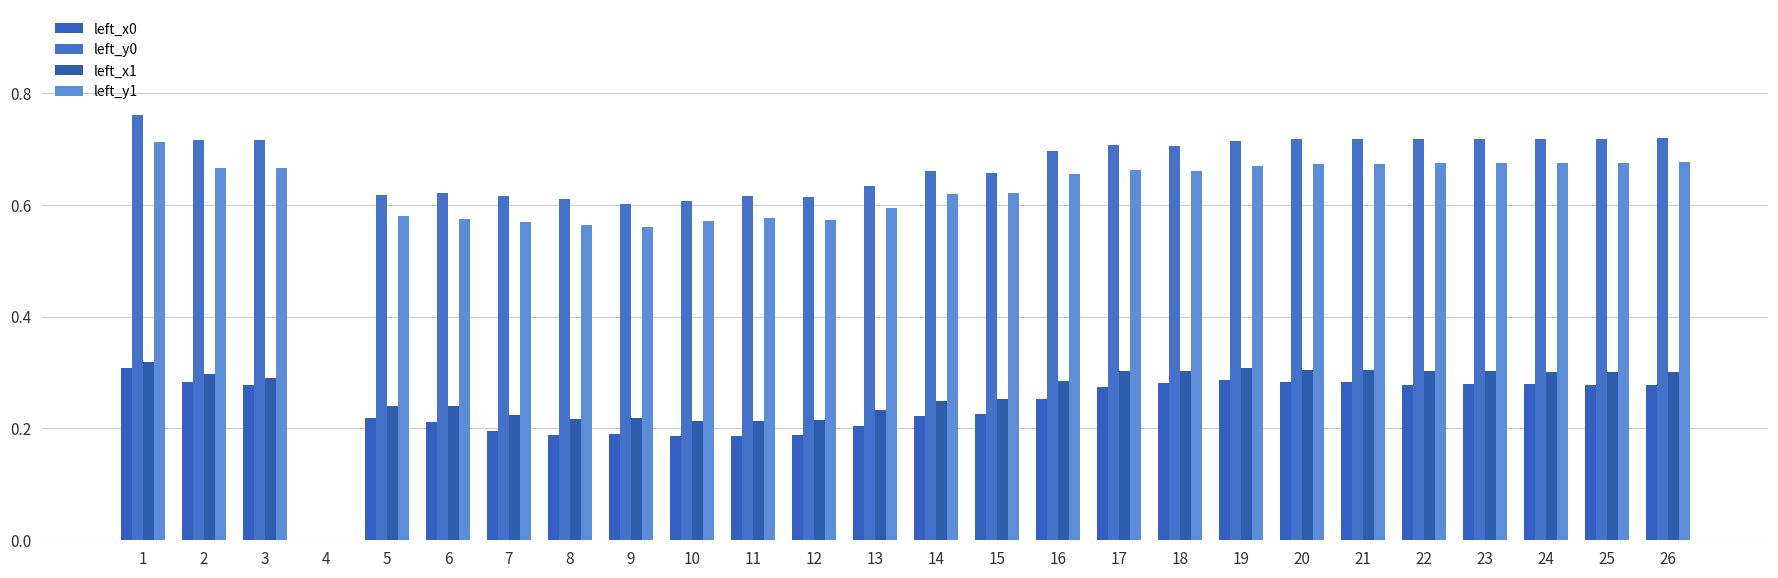

Reading right to left, list all the values displayed in this chart.

left_x0: 0.3	0.3	0.3	0.3	0.3	0.3	0.3	0.3	0.3	0.3	0.3	0.2	0.2	0.2	0.2	0.2	0.2	0.2	0.2	0.2	0.2	0.2	0.0	0.3	0.3	0.3
left_y0: 0.7	0.7	0.7	0.7	0.7	0.7	0.7	0.7	0.7	0.7	0.7	0.7	0.7	0.6	0.6	0.6	0.6	0.6	0.6	0.6	0.6	0.6	0.0	0.7	0.7	0.8
left_x1: 0.3	0.3	0.3	0.3	0.3	0.3	0.3	0.3	0.3	0.3	0.3	0.3	0.2	0.2	0.2	0.2	0.2	0.2	0.2	0.2	0.2	0.2	0.0	0.3	0.3	0.3
left_y1: 0.7	0.7	0.7	0.7	0.7	0.7	0.7	0.7	0.7	0.7	0.7	0.6	0.6	0.6	0.6	0.6	0.6	0.6	0.6	0.6	0.6	0.6	0.0	0.7	0.7	0.7